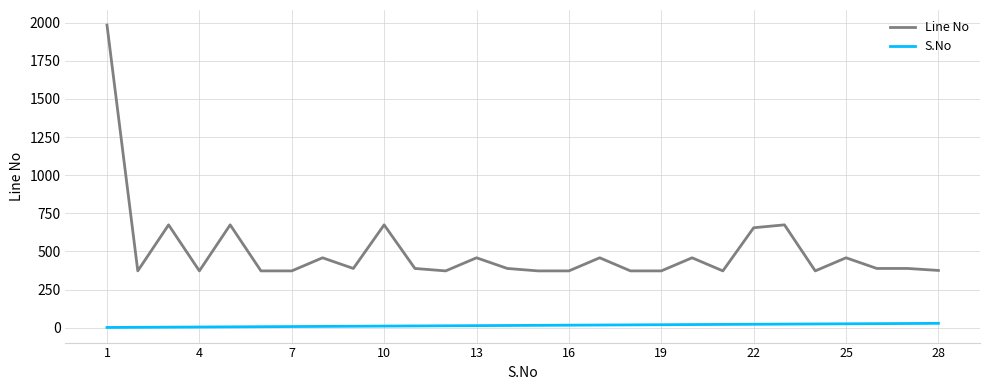

What is the maximum value shown in the chart?

1984